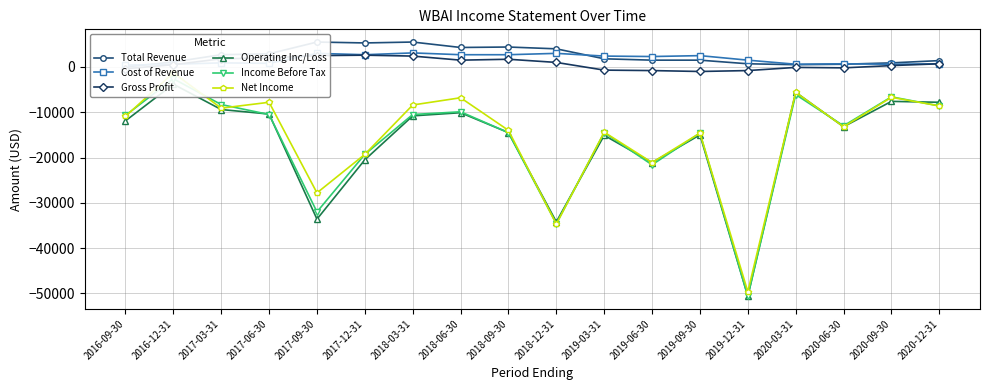

Where is the first local maximum for Income Before Tax?

2016-12-31